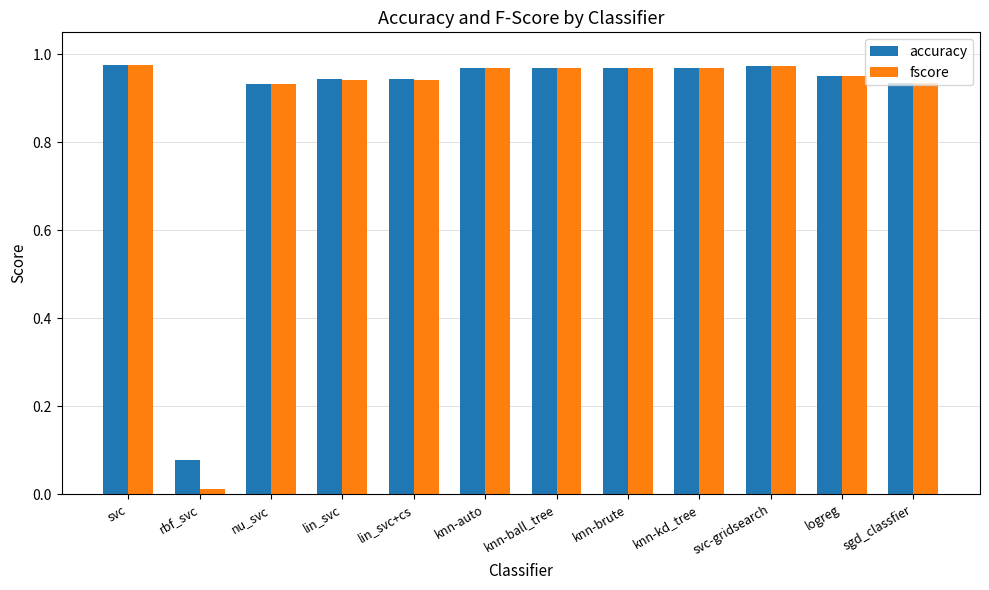

What is the sum of all accuracy values?

10.6